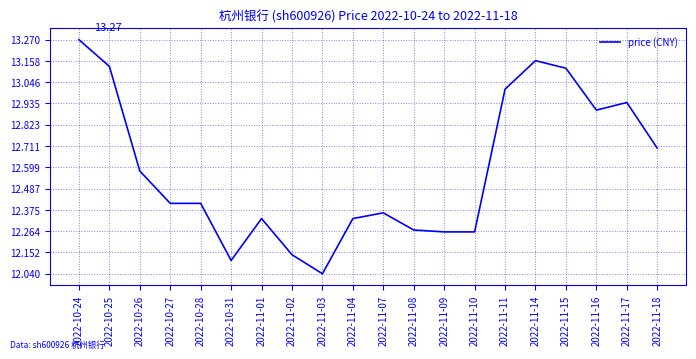

Which has a higher value, 2022-11-15 or 2022-11-04?

2022-11-15